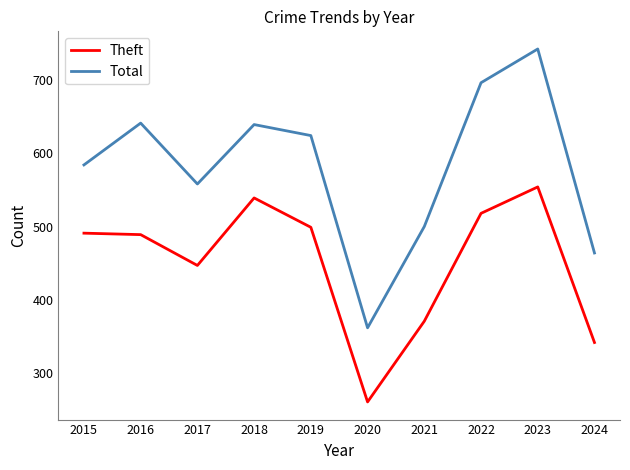

Between 2017 and 2019, which series saw the biggest shift?

Total